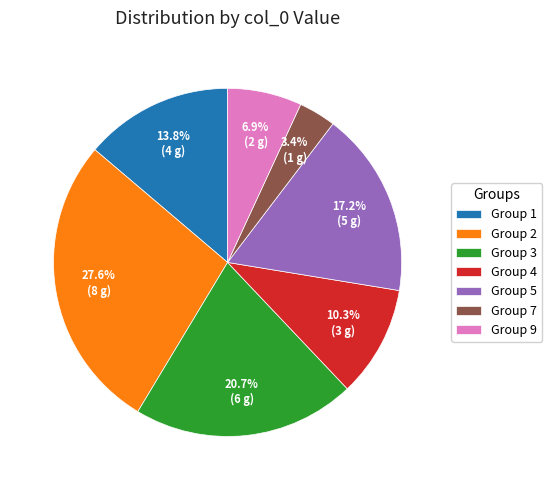

Is Group 5 the majority of the pie?

No